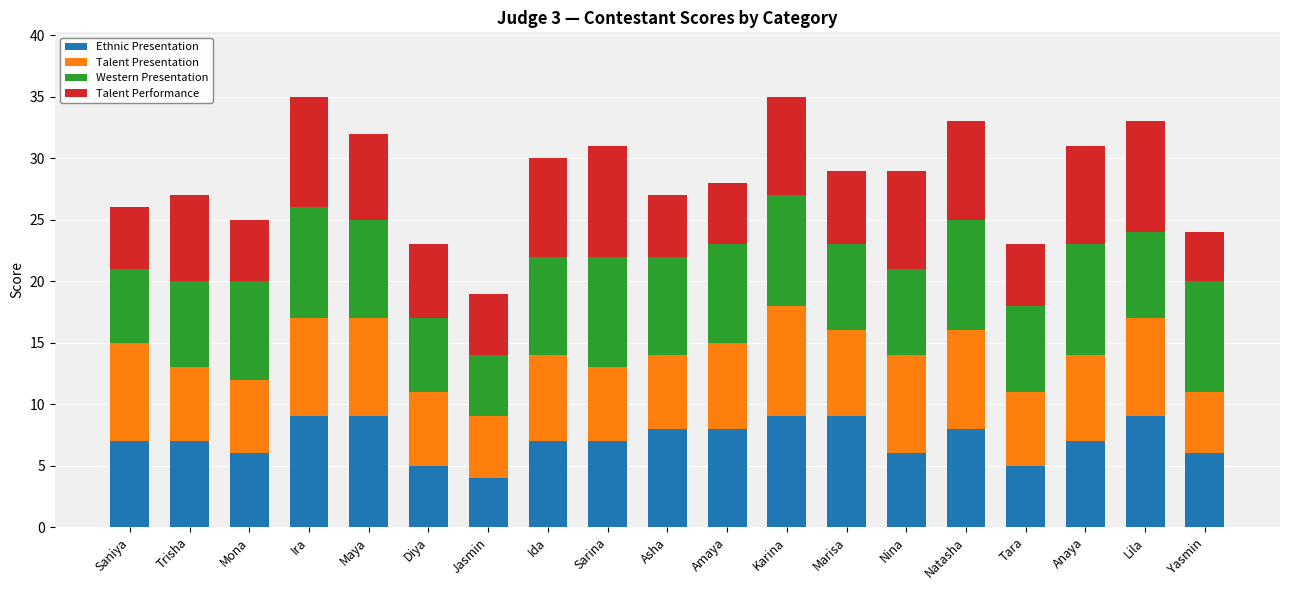

What is the sum of the Ethnic Presentation values at Mona and Lila?

15